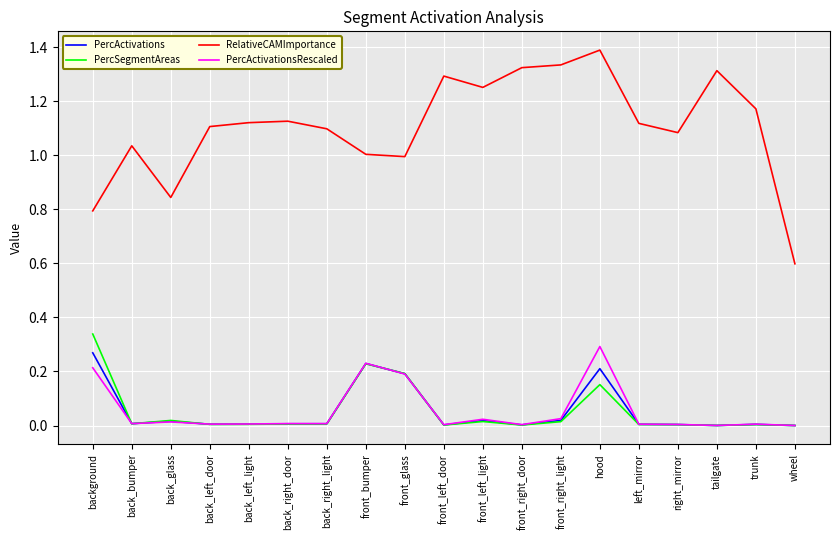

Which series has the widest spread of values?

RelativeCAMImportance